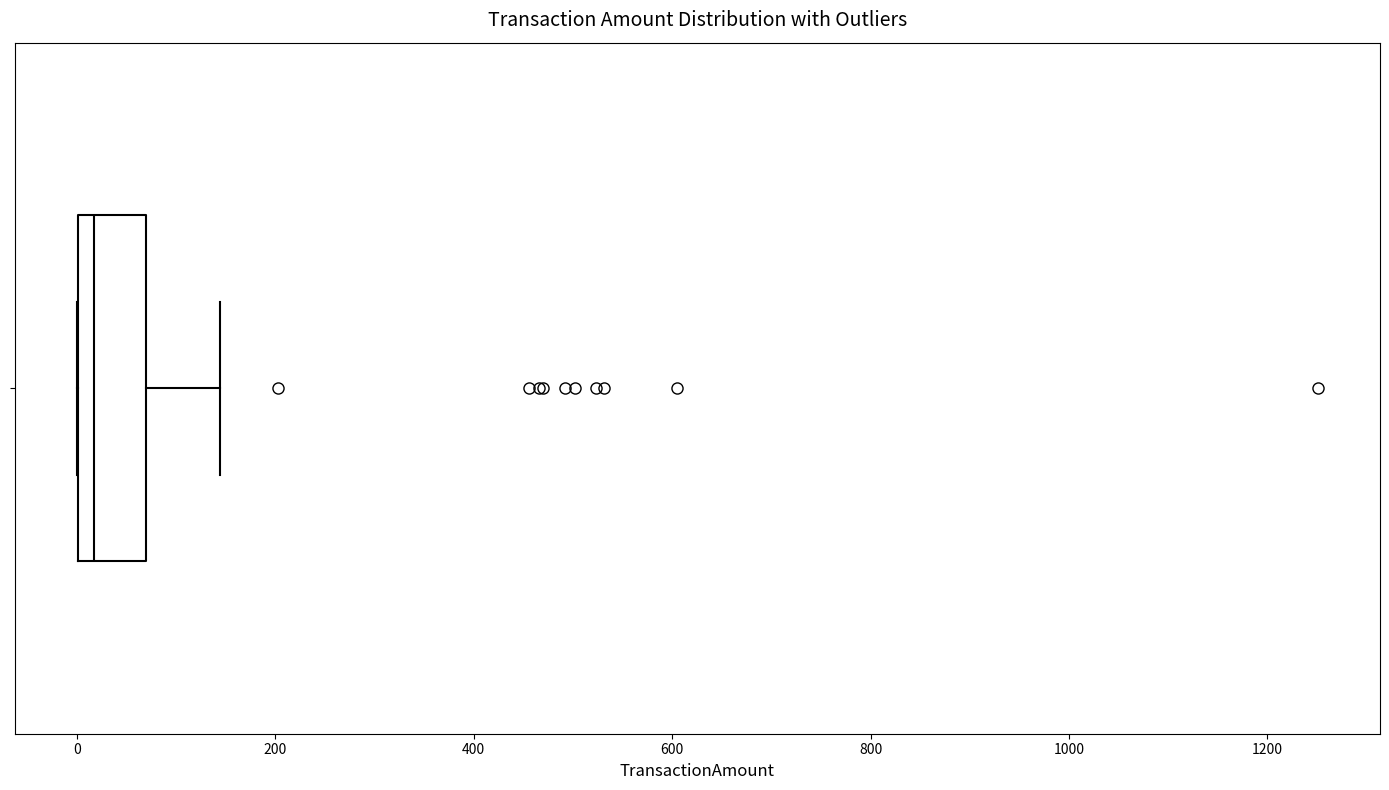

Transcribe this box plot: give where the median line is, the range the box spans, and where the two whiskers end, as read against the x-axis. The values are not printed on the chart, so give them approximately, as read against the axis.

median 20, box 0 to 80, whiskers 0 to 140